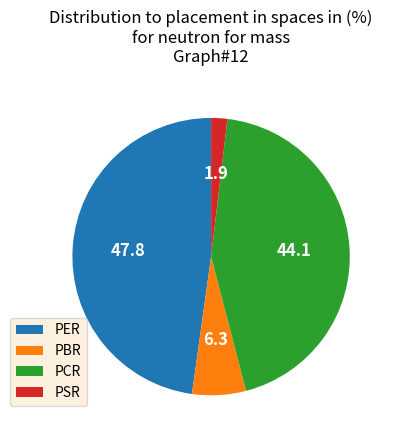

True or false: PCR accounts for 55% of the total.

False